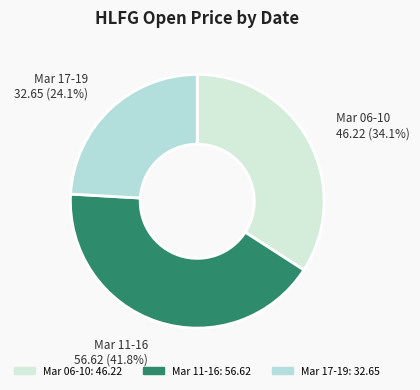

How many segments does this pie chart have?

3